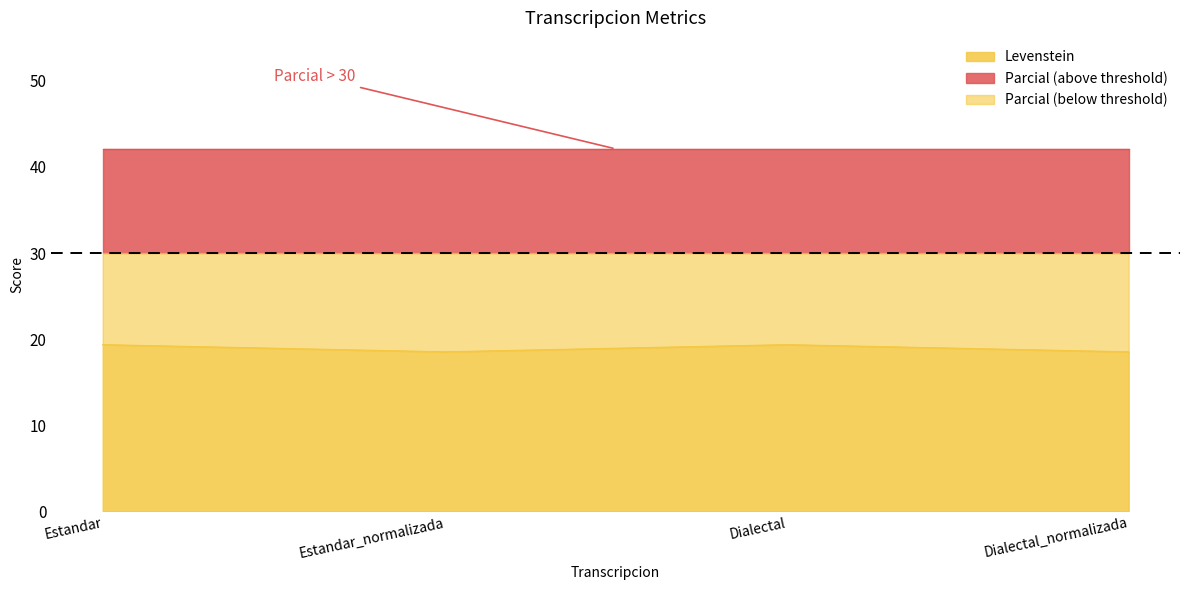

What is the label of the 1st point from the right?

Dialectal_normalizada